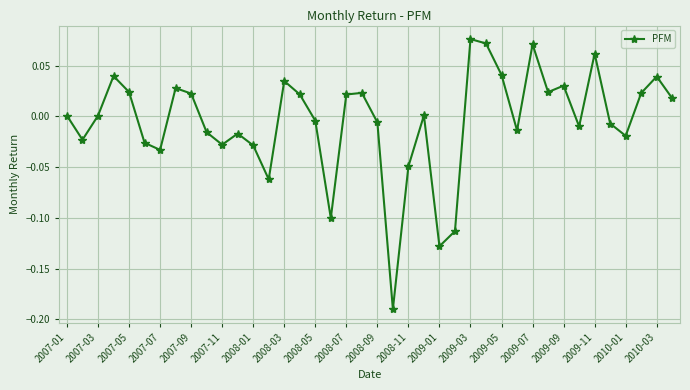

How many interior local peaks (higher than both neighbors) does the data have?

11